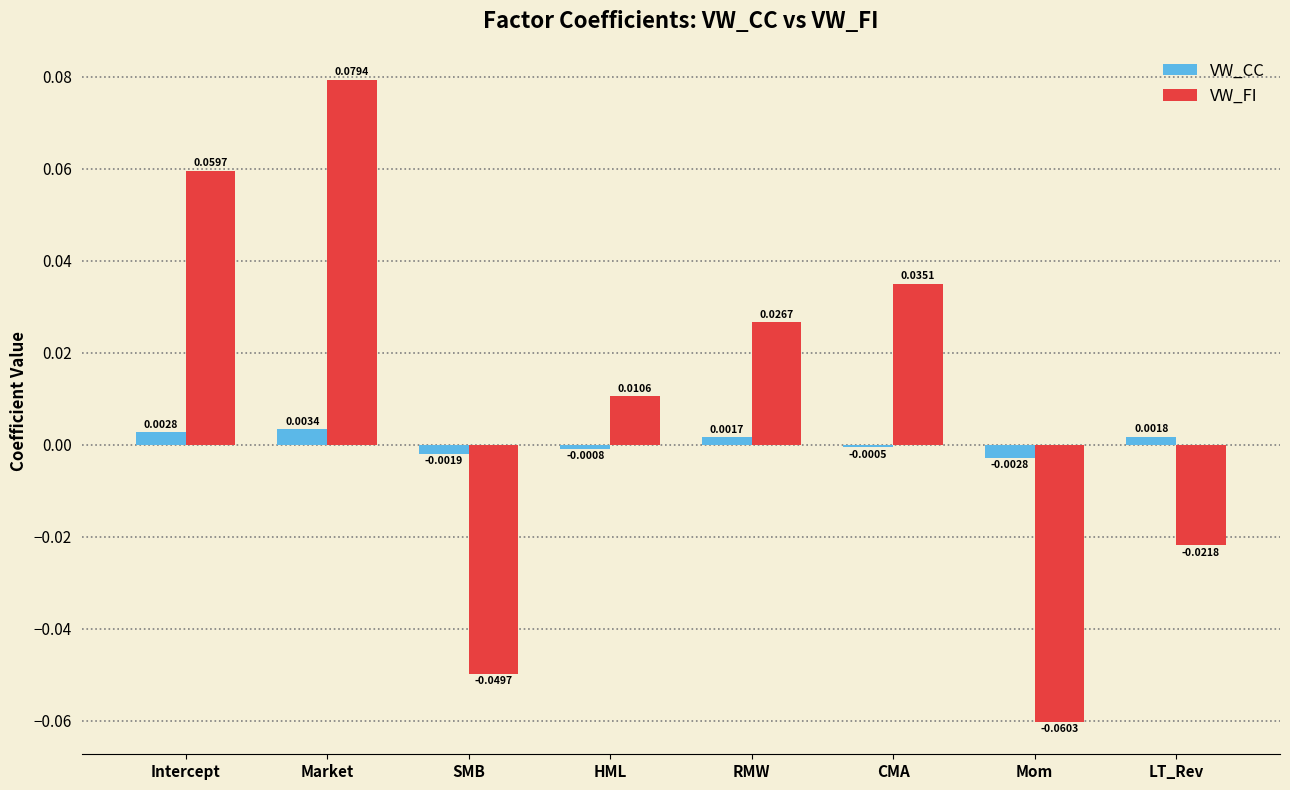

What is the label of the 6th bar from the left?

CMA